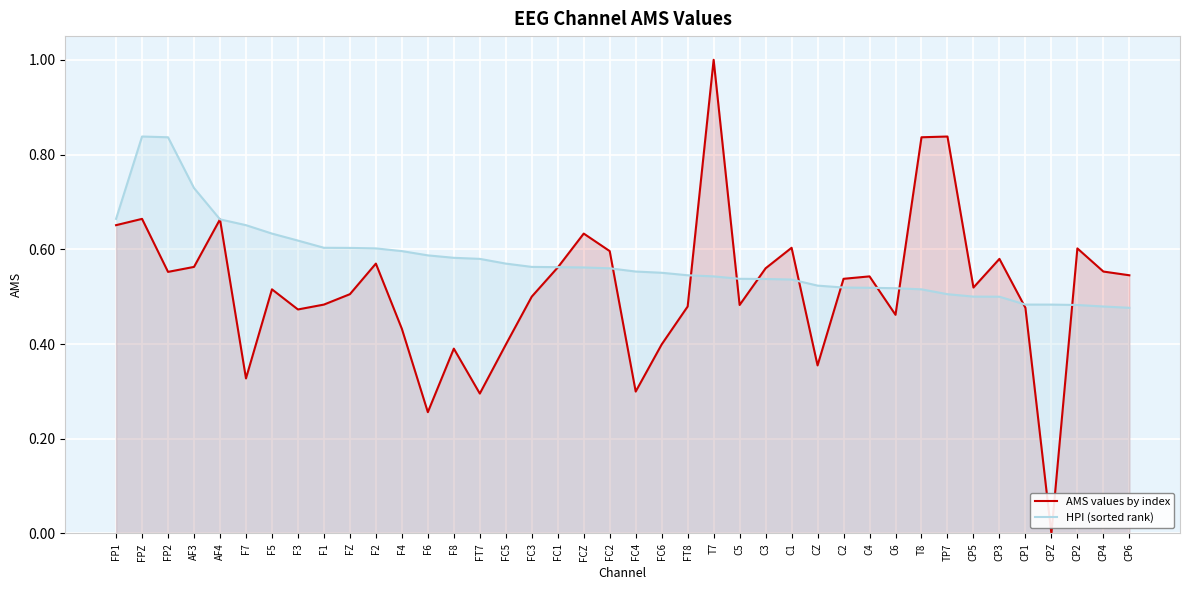

What is the total value across all series at FT7?

0.9